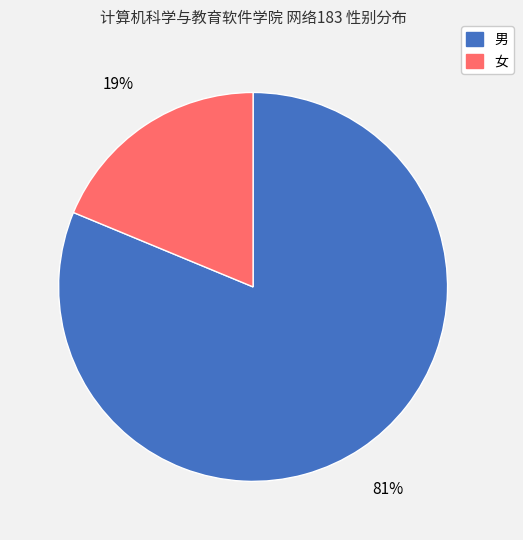

Which slice is the smallest?

女